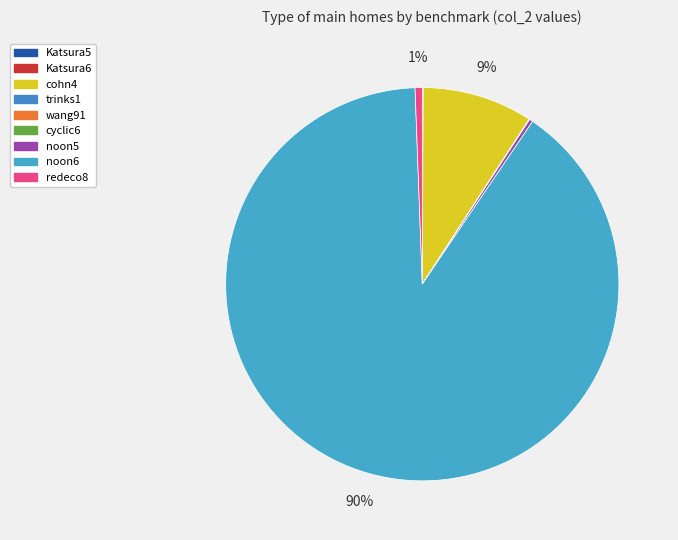

What is the smallest slice in the pie chart?

trinks1